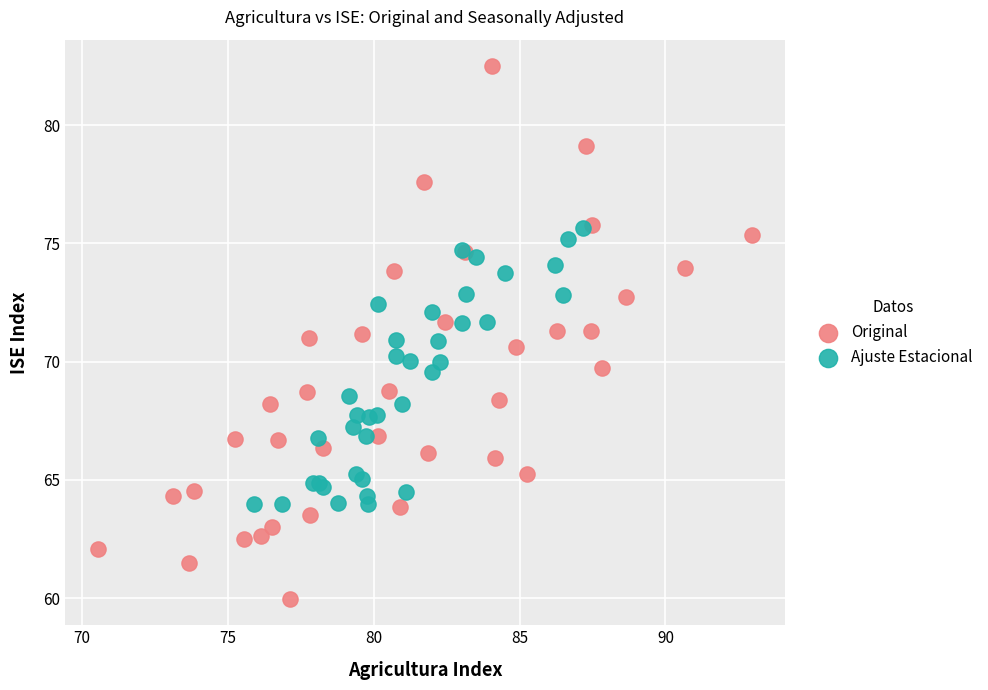

Which series reaches the maximum Y coordinate?

Original